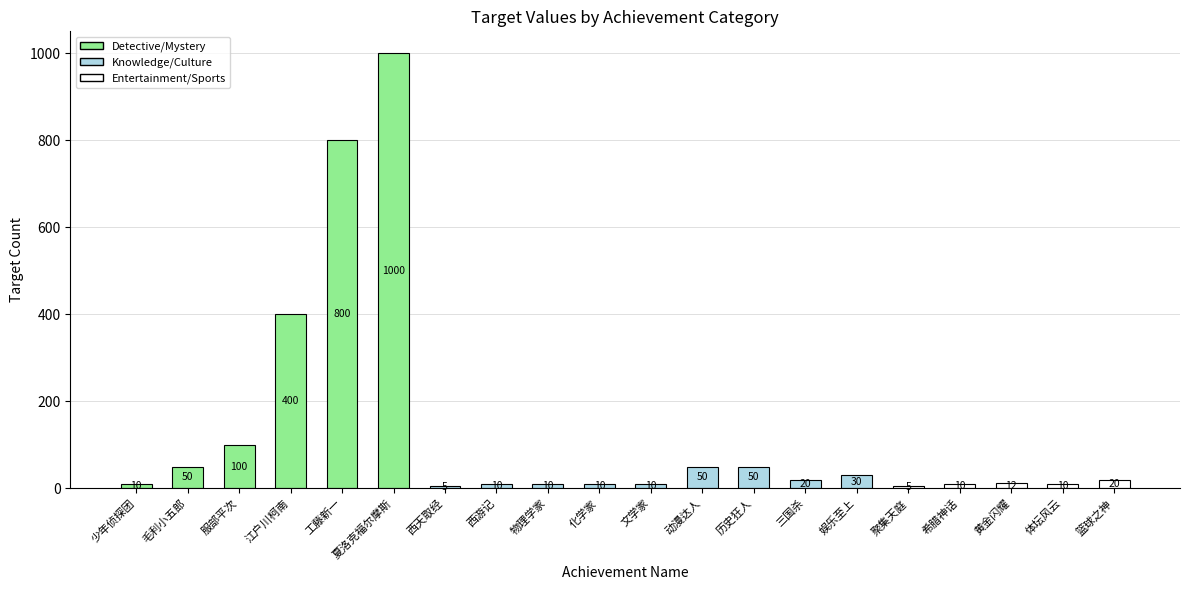

What is the change in value from 江户川柯南 to 化学家?

-390